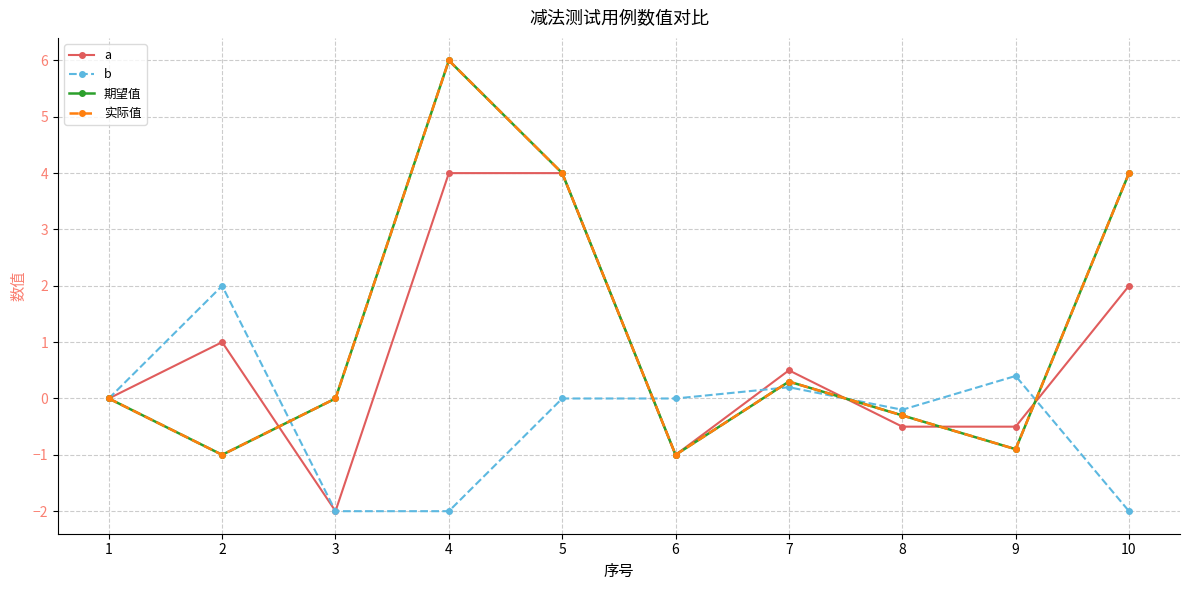

Rank the categories by 实际值 value from lowest to highest.

2, 6, 9, 8, 1, 3, 7, 5, 10, 4